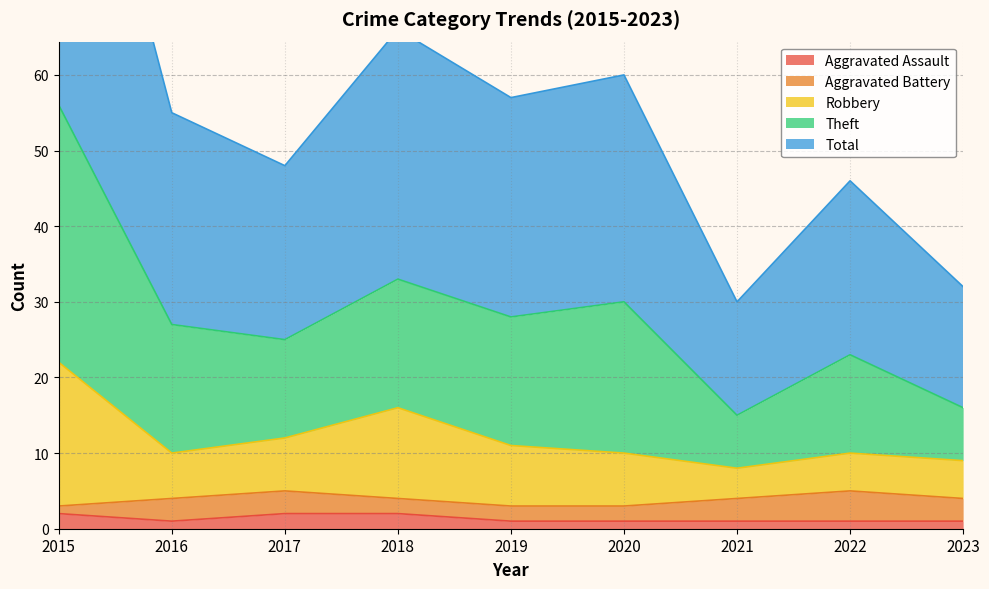

True or false: Robbery and Aggravated Assault intersect in this chart.

False